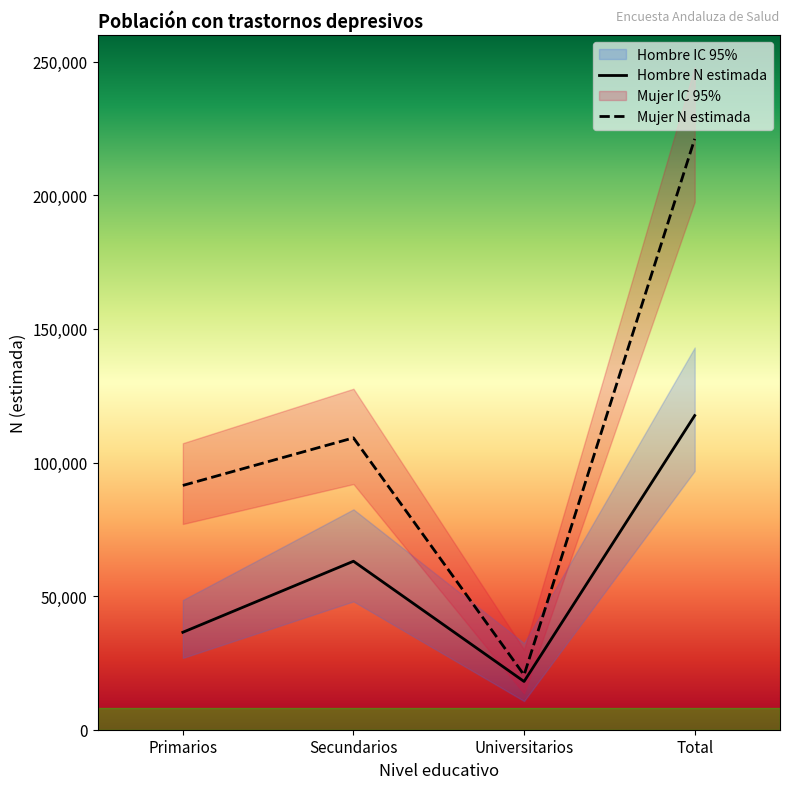

True or false: Mujer N (estimada) and Hombre N (estimada) intersect in this chart.

False